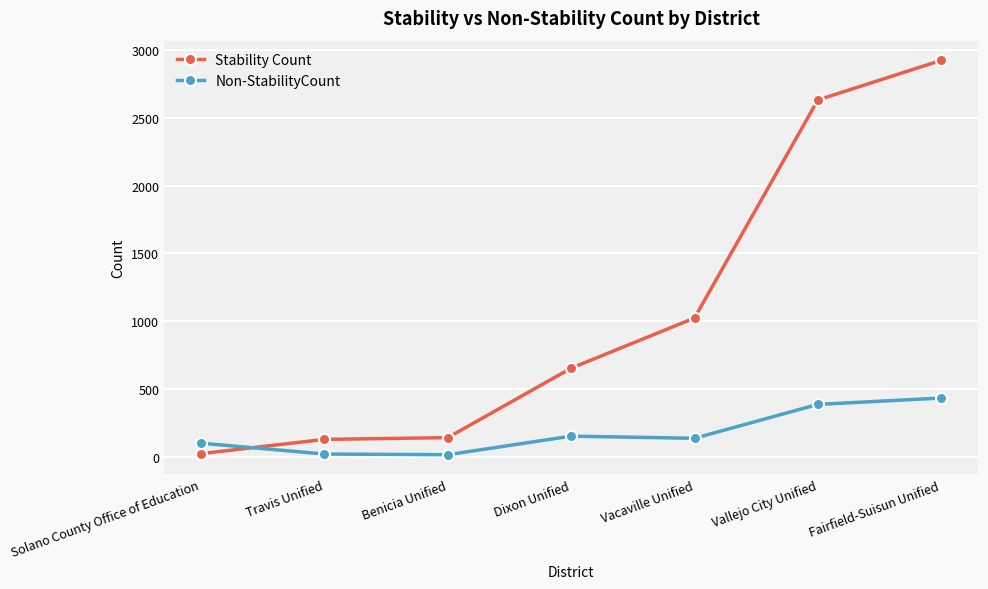

Is this an area chart (filled region under the line)?

No